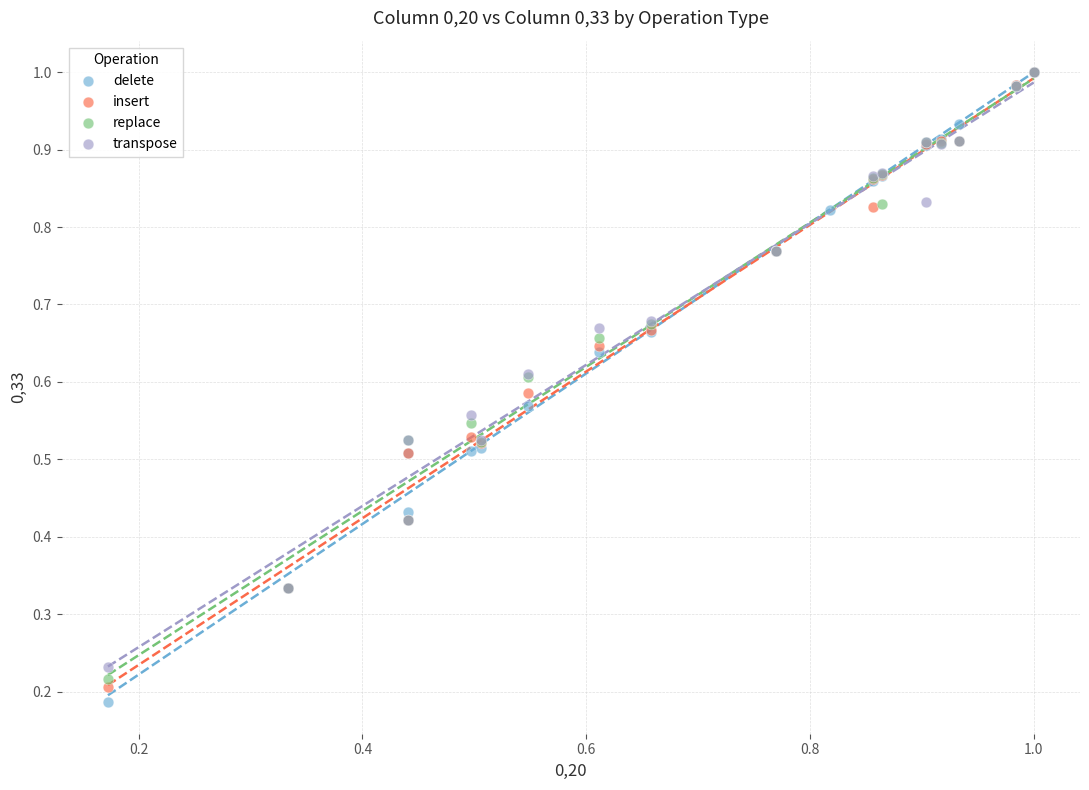

What are all the series names shown in the legend?

delete, insert, replace, transpose